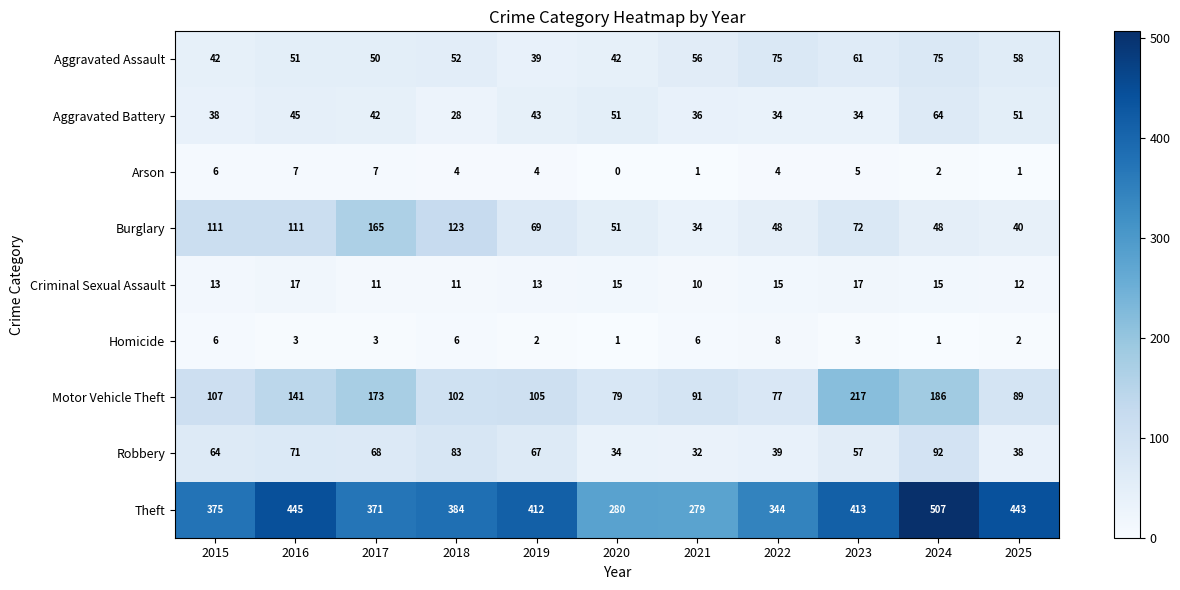

What is the maximum value shown in the chart?

507